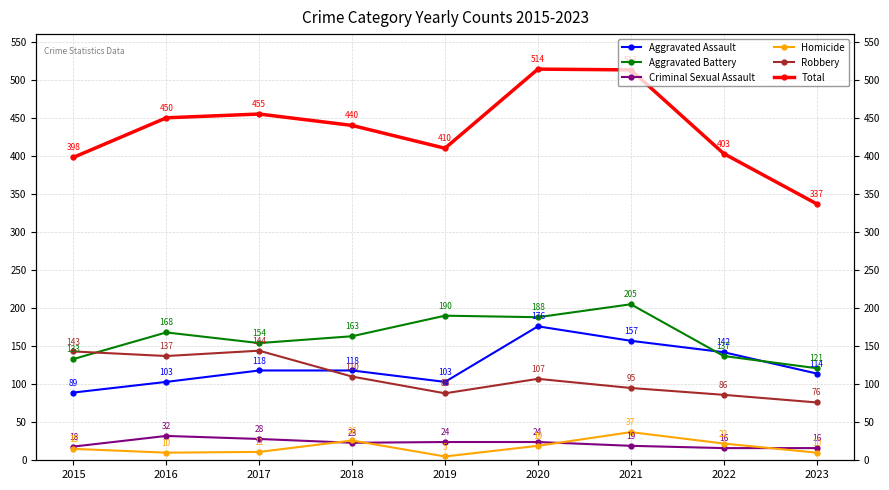

Reading left to right, list all the values displayed in this chart.

Aggravated Assault: 89	103	118	118	103	176	157	142	114
Aggravated Battery: 133	168	154	163	190	188	205	137	121
Criminal Sexual Assault: 18	32	28	23	24	24	19	16	16
Homicide: 15	10	11	26	5	19	37	22	10
Robbery: 143	137	144	110	88	107	95	86	76
Total: 398	450	455	440	410	514	513	403	337